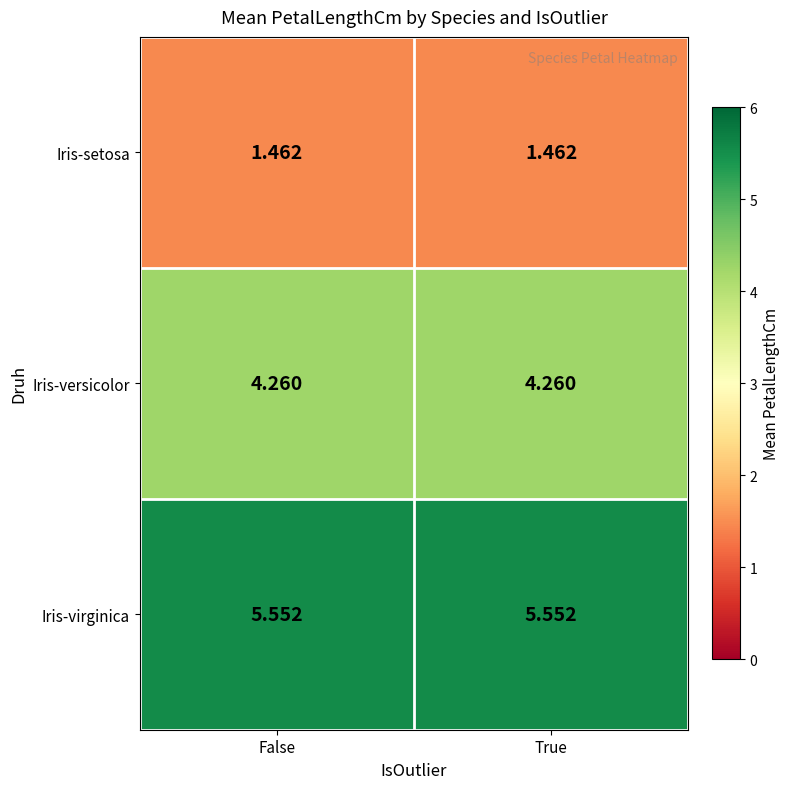

Rank the series at True from lowest to highest value.

Iris-setosa, Iris-versicolor, Iris-virginica